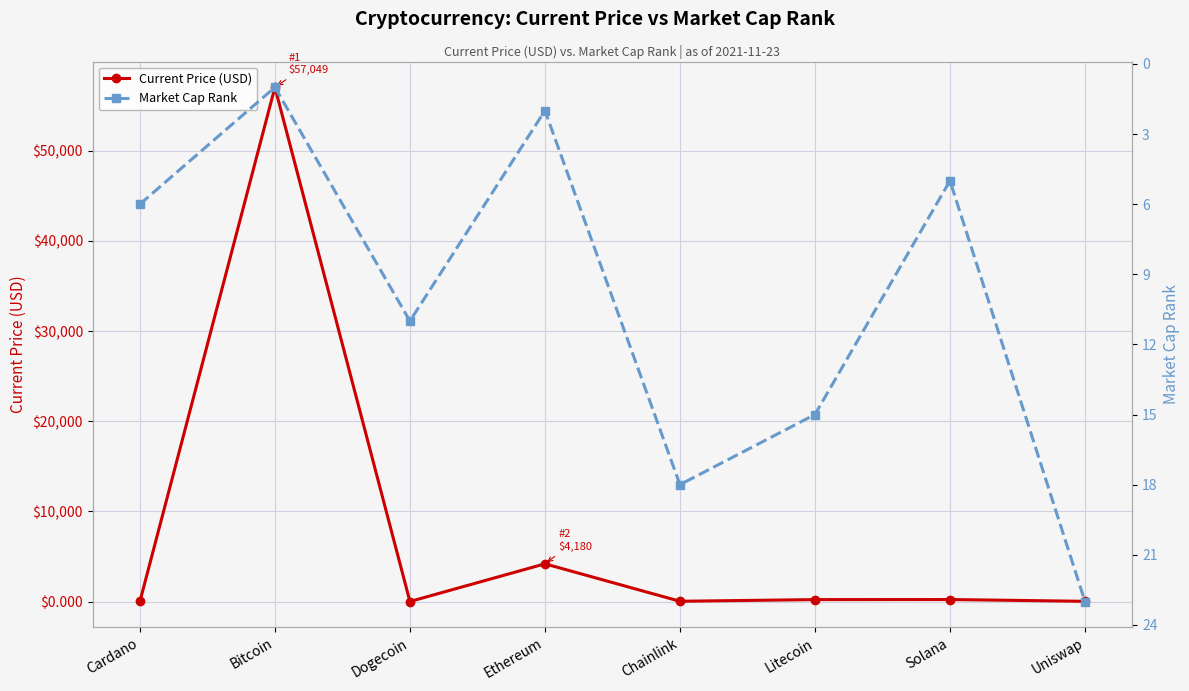

Rank the series by their average value, from lowest to highest.

Market Cap Rank, Current Price (USD)